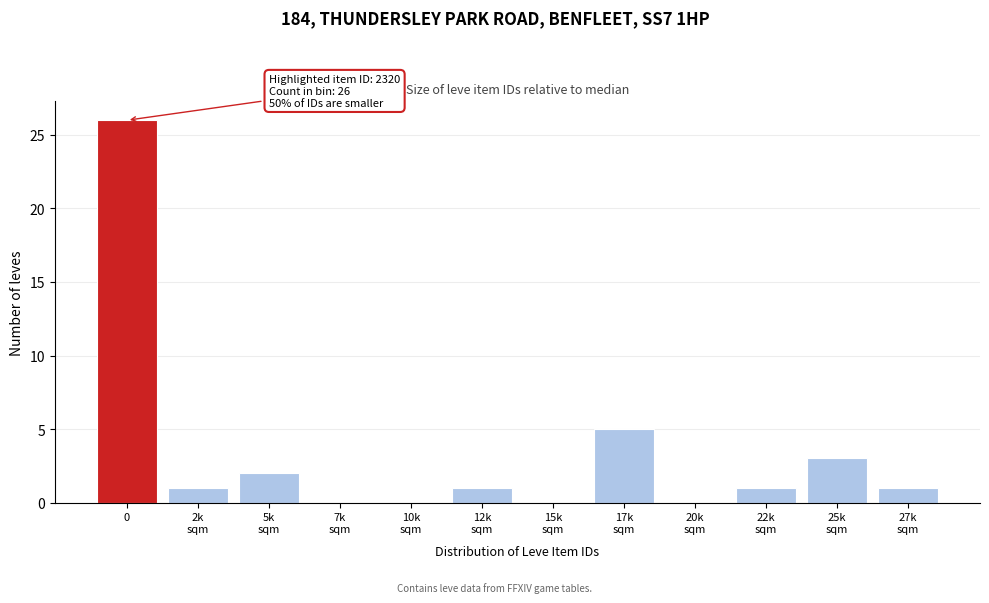

What is the sum of all values?

40